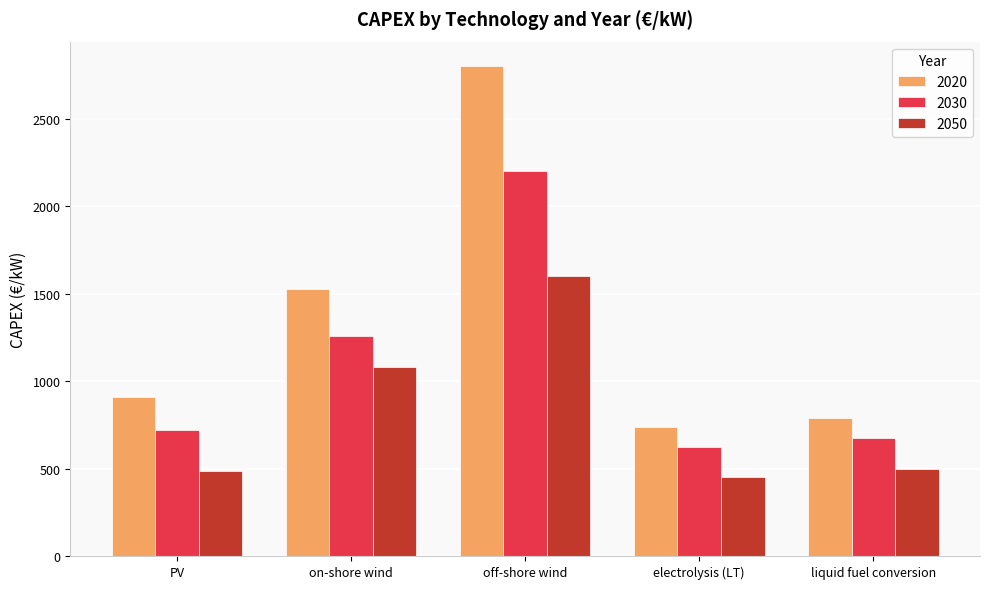

What is the label of the 3rd bar from the left?

off-shore wind